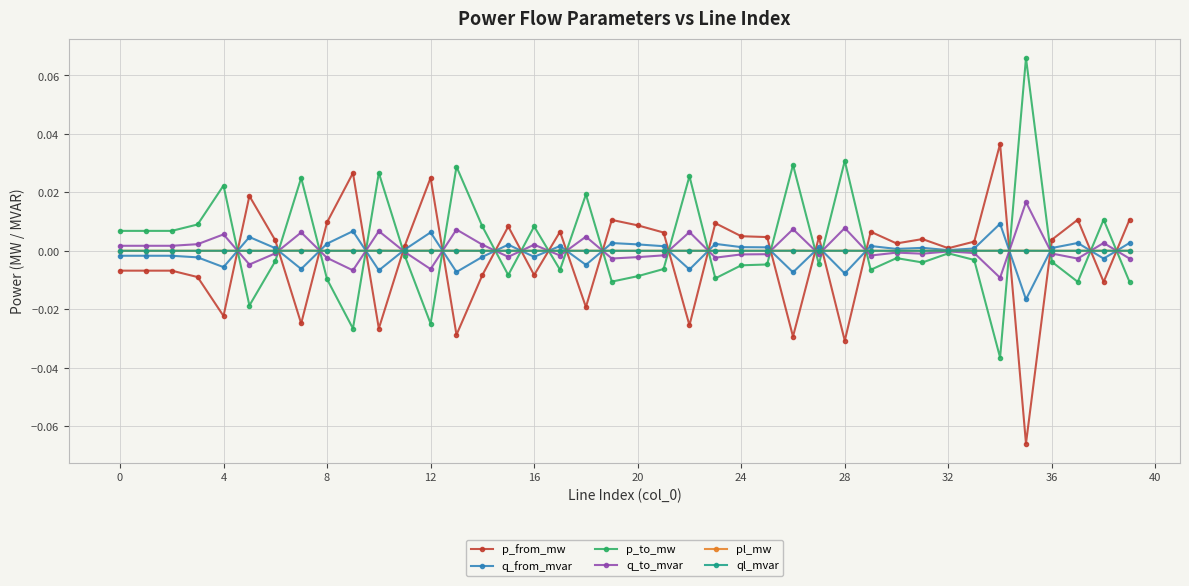

Does the chart have visible grid lines?

Yes